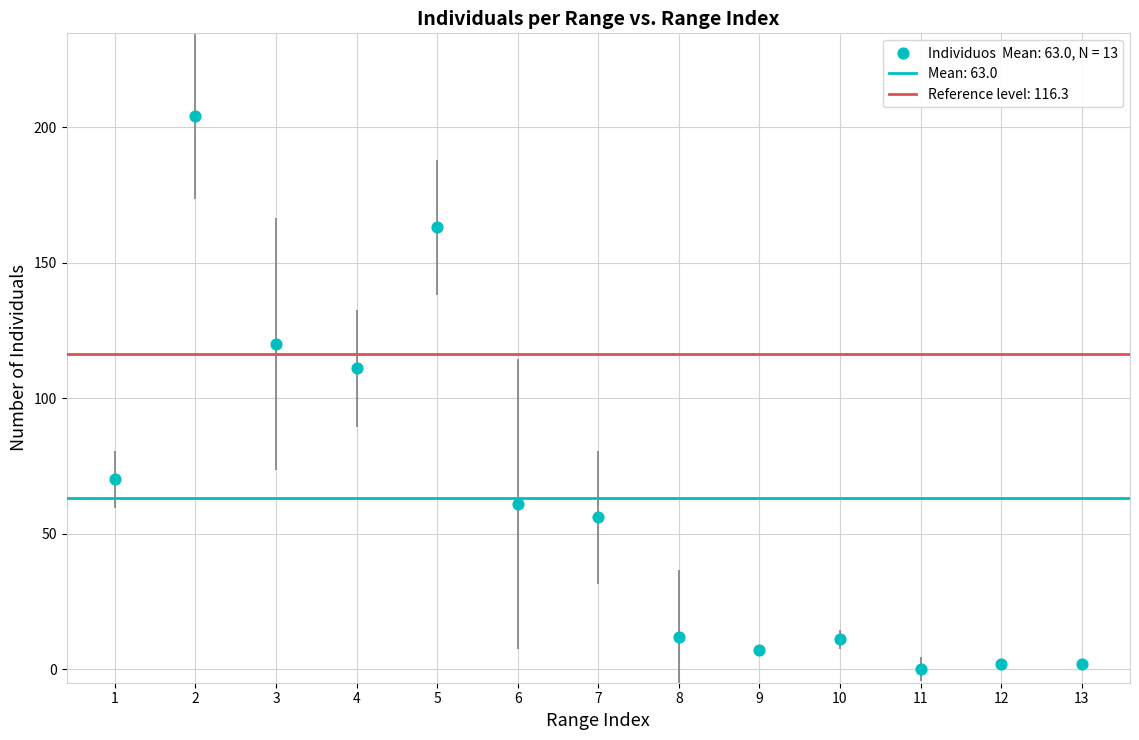

What Y value in the scatter plot is closest to 102?

111